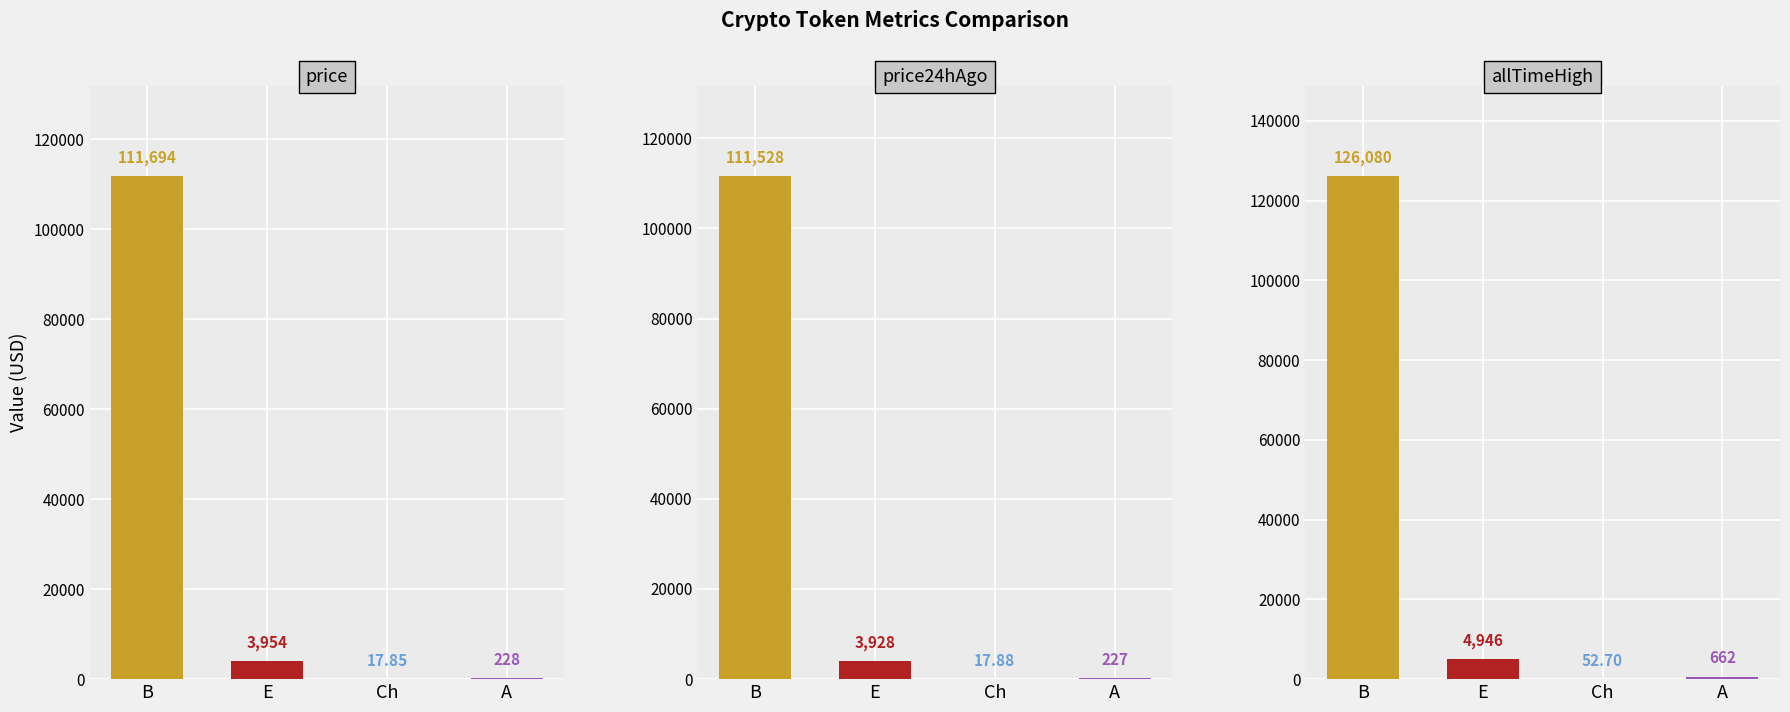

What is the label of the 3rd bar from the left?

Ch